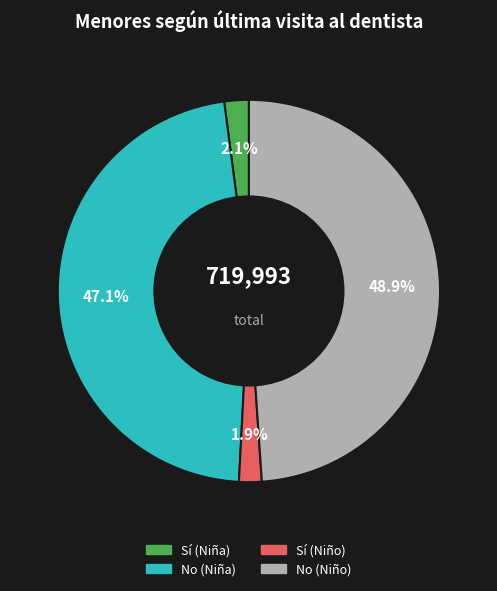

What is the ratio of the value at Sí (Niño) to the value at Sí (Niña)?

0.9